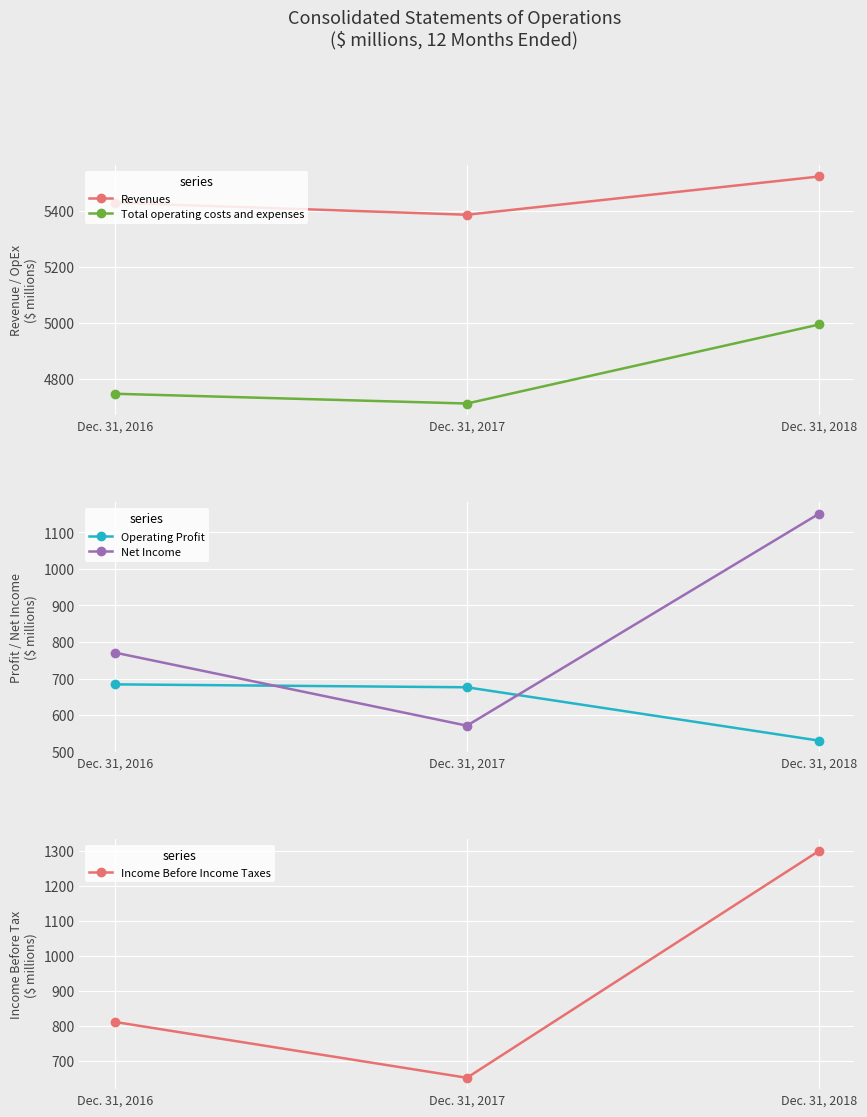

What are all the series names shown in the legend?

Revenues, Total operating costs and expenses, Operating Profit, Net Income, Income Before Income Taxes